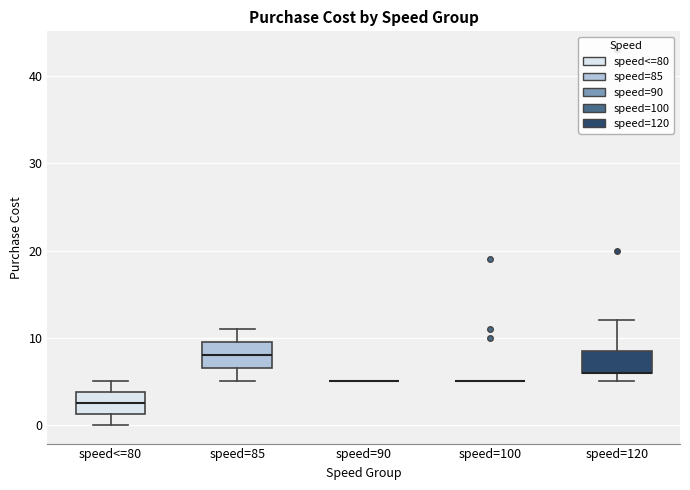

Reading left to right, transcribe this box plot: for each box, give where its median line is, the range the box spans, and where its two whiskers end, as read against the y-axis. The values are not printed on the chart, so give them approximately, as read against the axis.

speed<=80: median 3, box 1 to 4, whiskers 0 to 5
speed=85: median 8, box 7 to 10, whiskers 5 to 11
speed=90: box collapsed to a line at 5, whiskers 5 to 5
speed=100: box collapsed to a line at 5, whiskers 5 to 5
speed=120: median 6 (drawn on the box's lower edge), box 6 to 9, whiskers 5 to 12